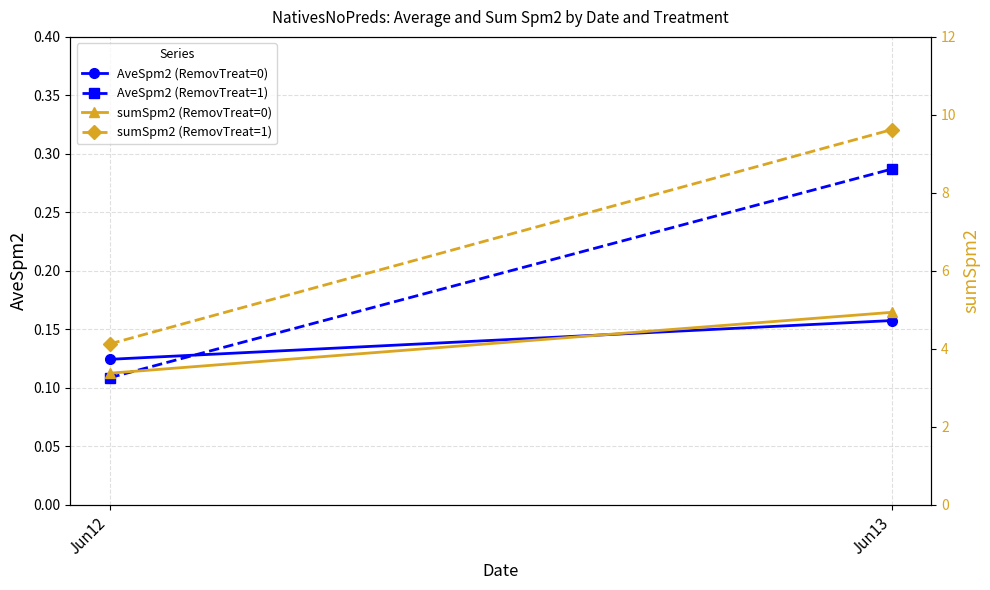

True or false: AveSpm2 (RemovTreat=1) has a value of 0.3 at Jun13.

True